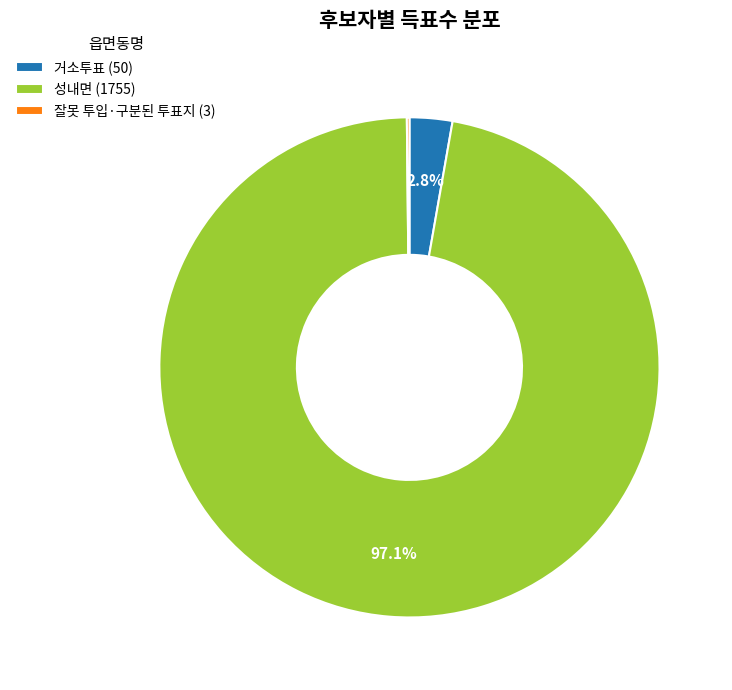

Between 거소투표 (50) and 성내면 (1755), which is larger?

성내면 (1755)